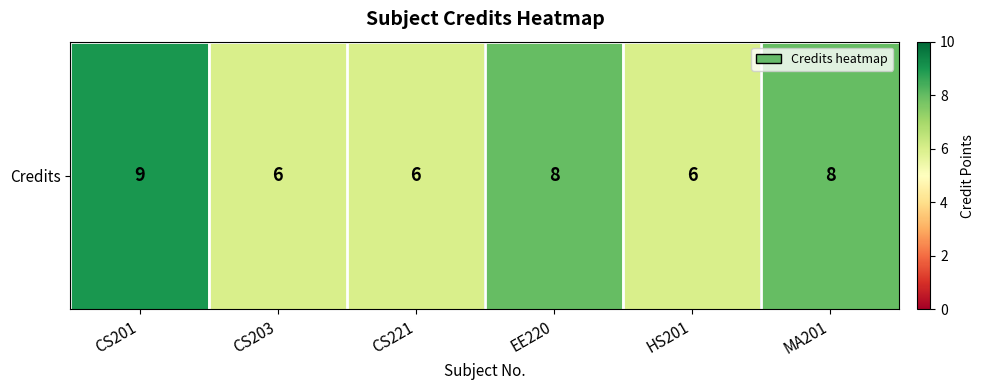

What is the difference between the maximum and minimum values?

3